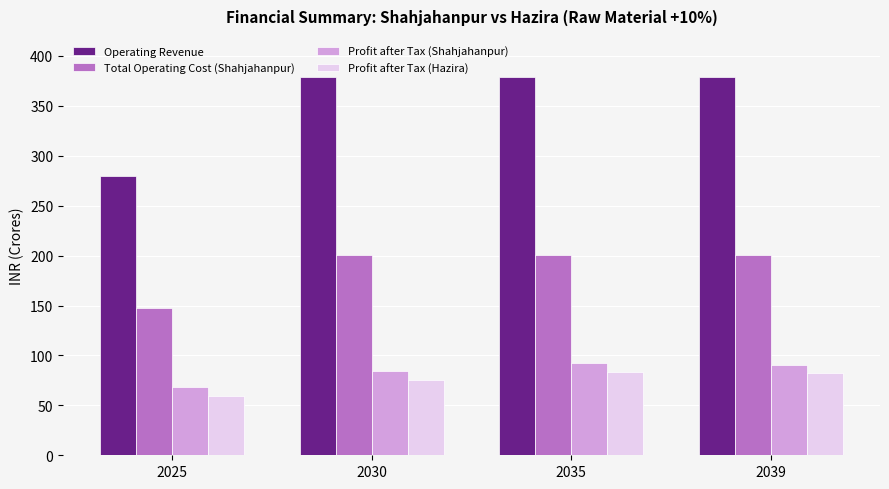

The value of Profit after Tax (Shahjahanpur) at 2025 is 34.8. True or false?

False